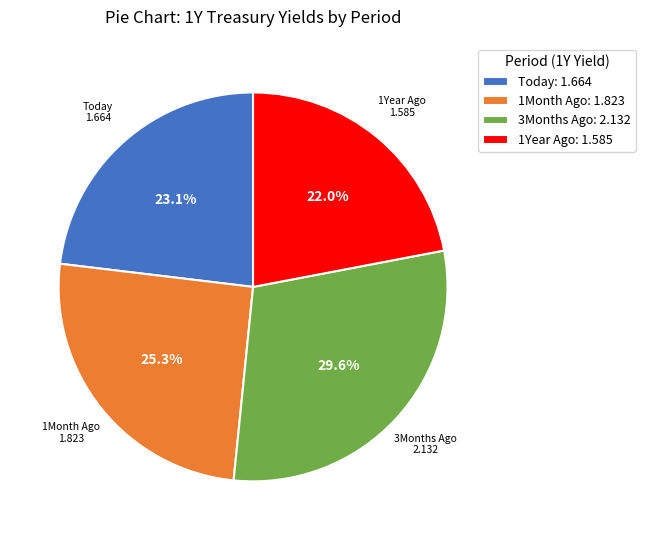

Approximately how many times larger is the value at 1Month Ago compared to Today?

1.1